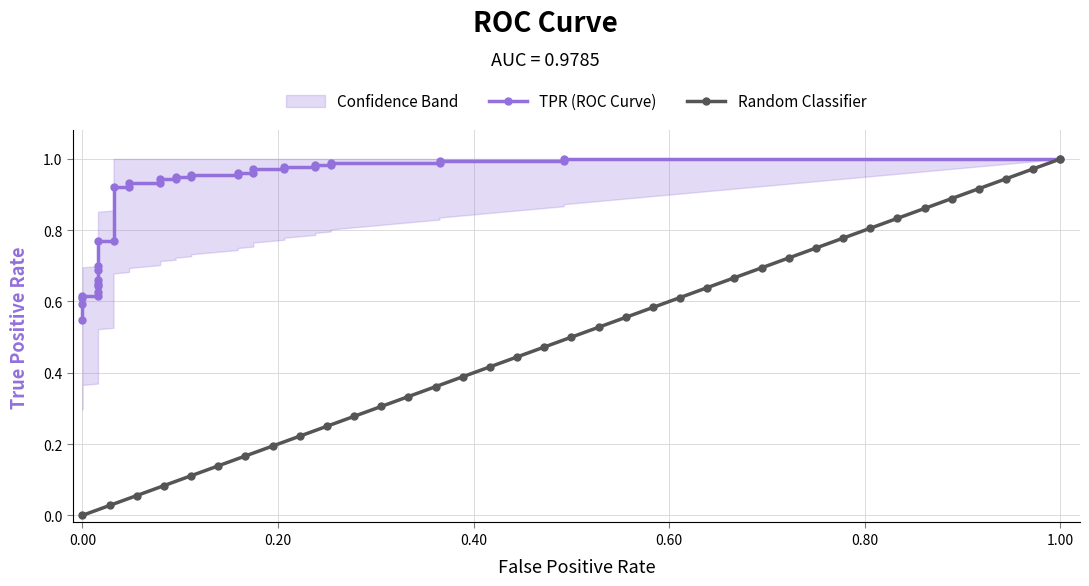

True or false: Random Classifier has more than 1 interior local peaks.

False